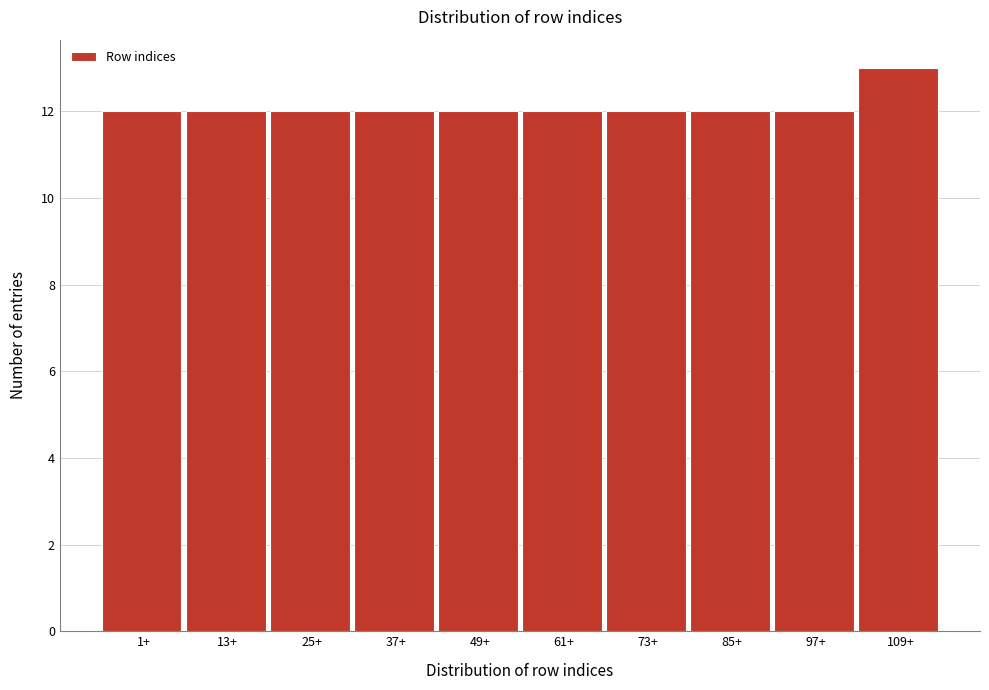

Reading left to right, what are all the values shown in this chart?

12	12	12	12	12	12	12	12	12	13